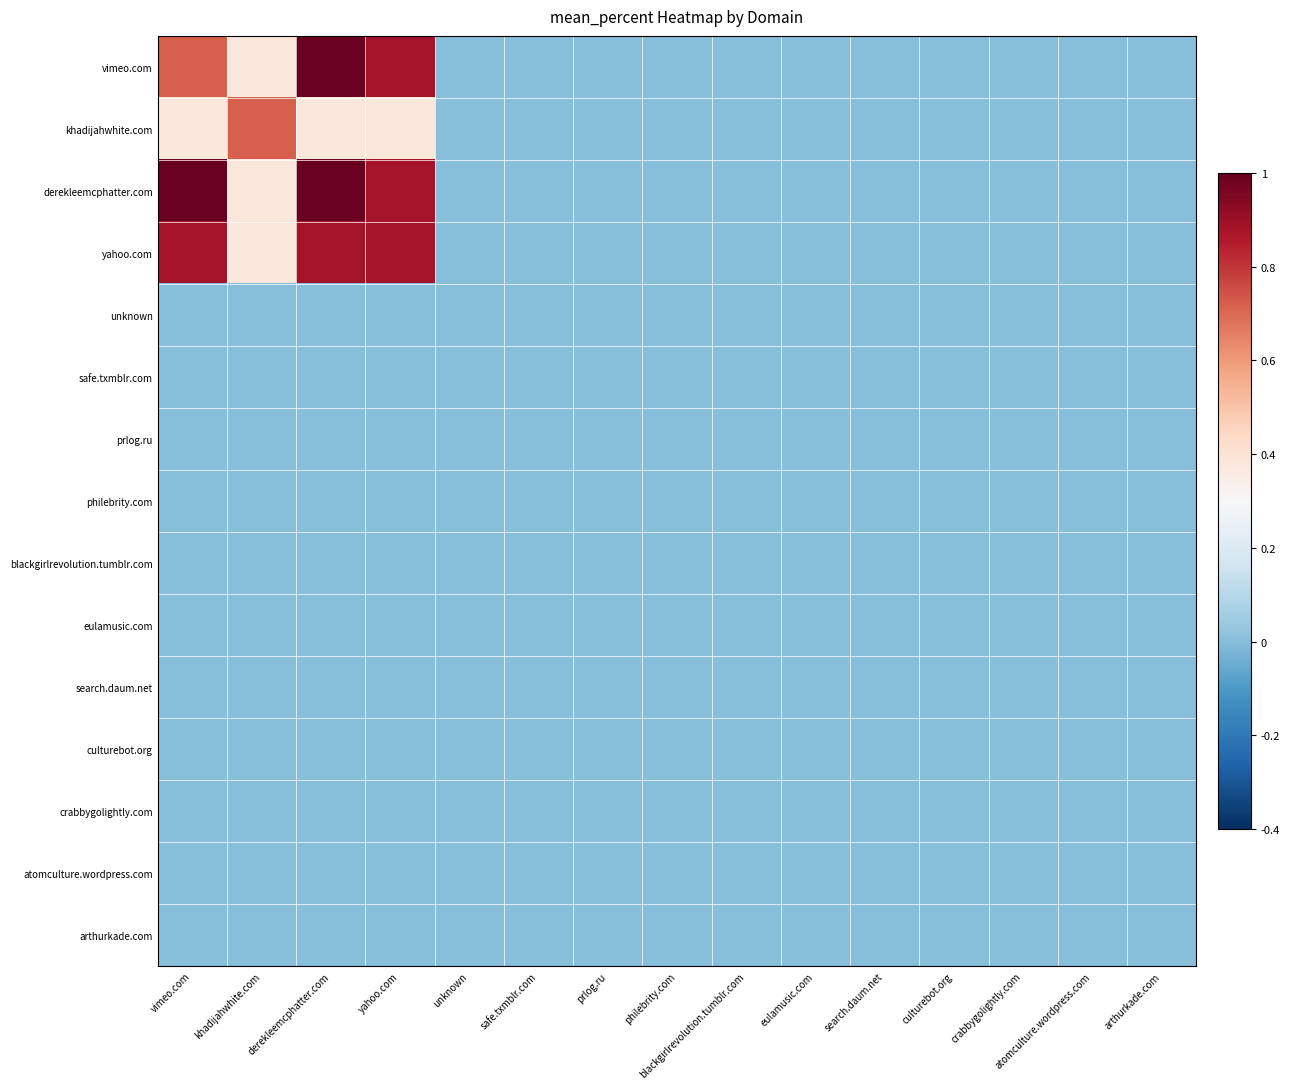

Which series has the largest total across all categories?

derekleemcphatter.com